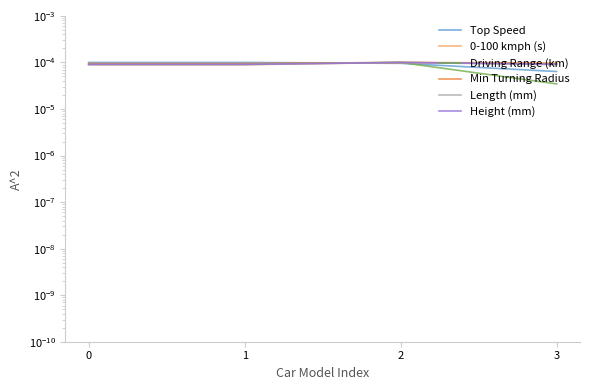

At how many categories does at least one series exceed 0?

4